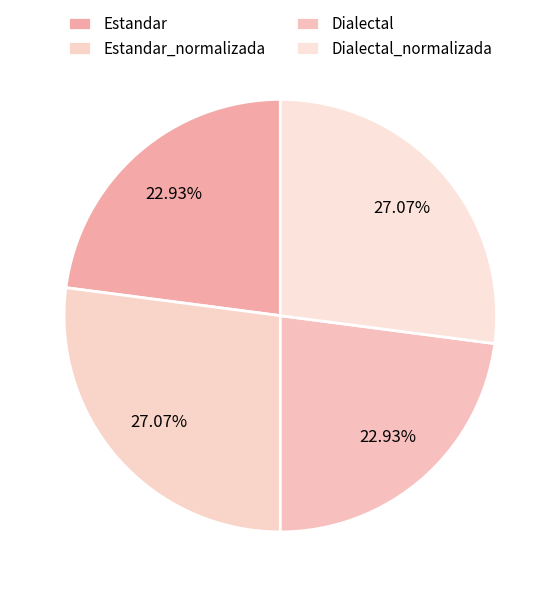

Is it true that Dialectal_normalizada is 18% of the pie?

False